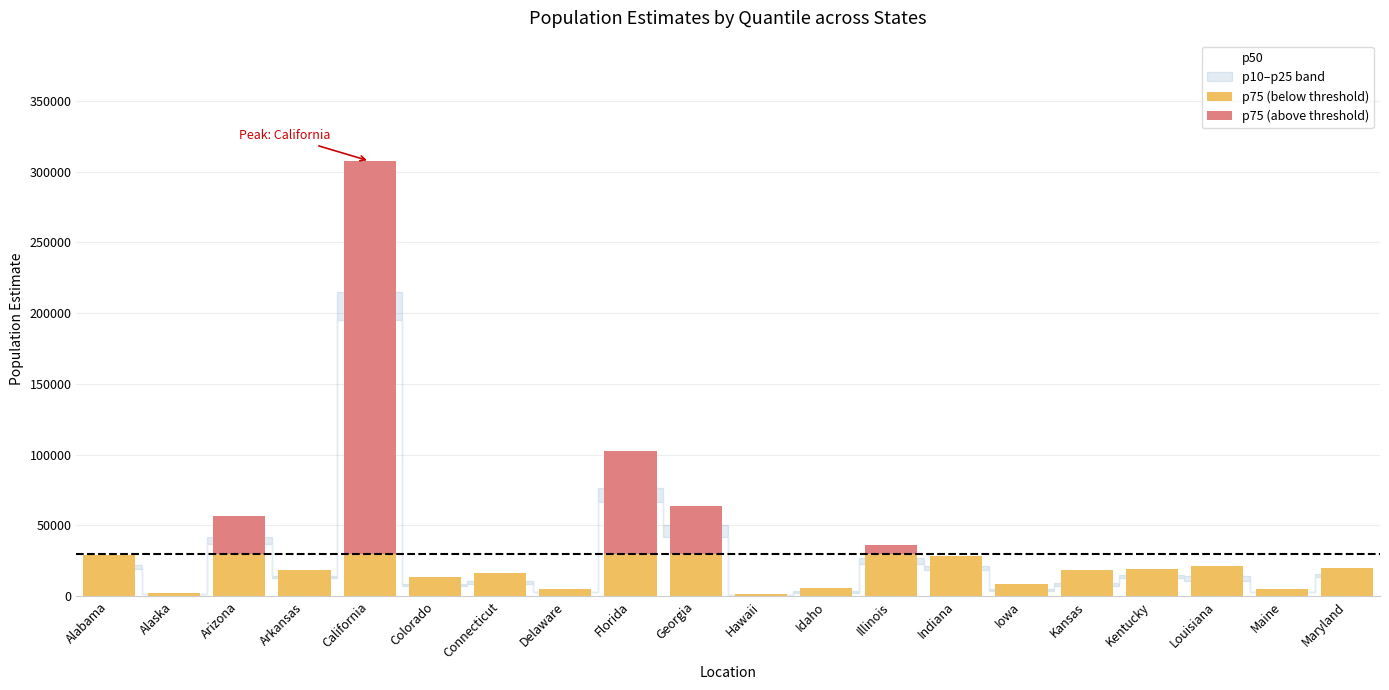

What is the total value across all series at Florida?

102887